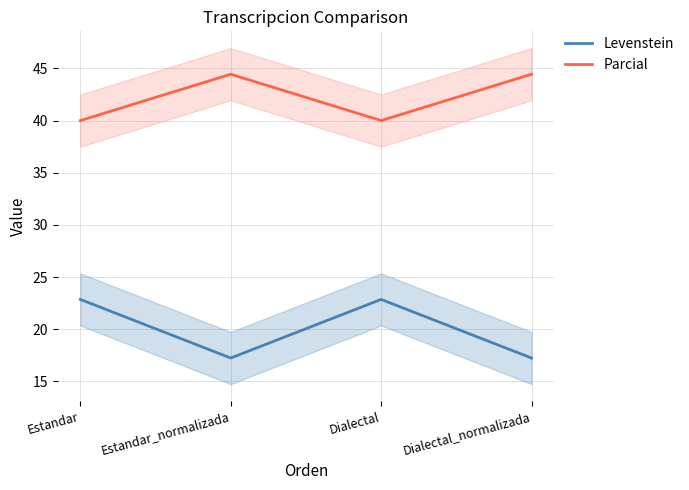

How many interior local peaks does the Levenstein series have?

1